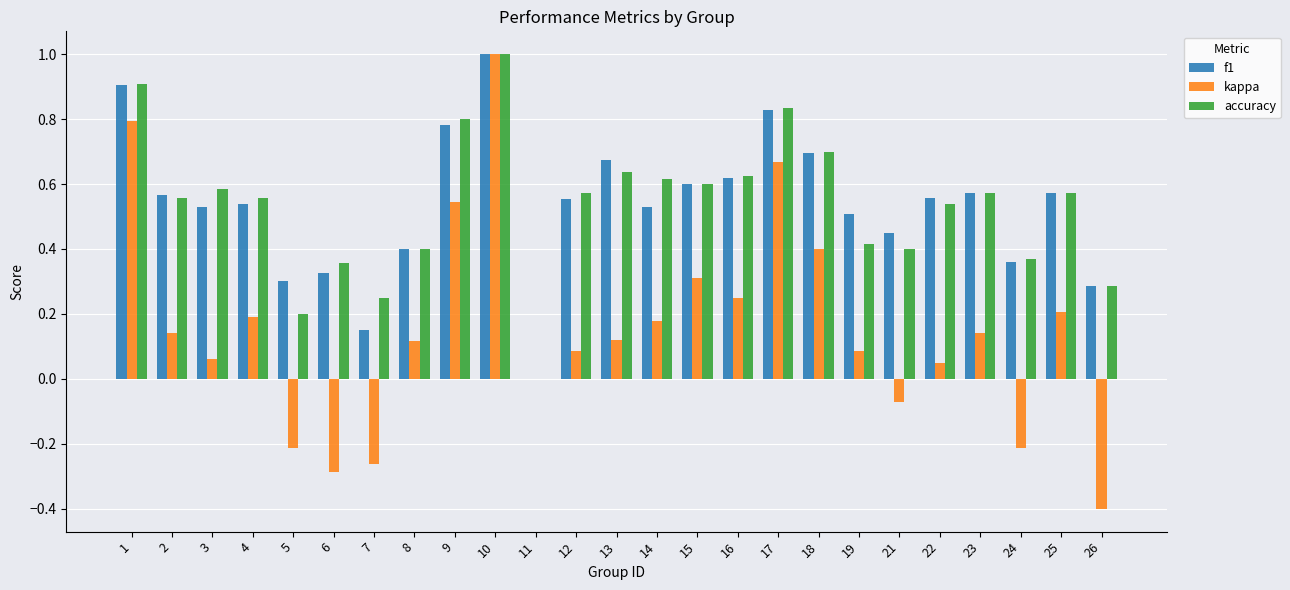

What is the maximum value for accuracy?

1.0